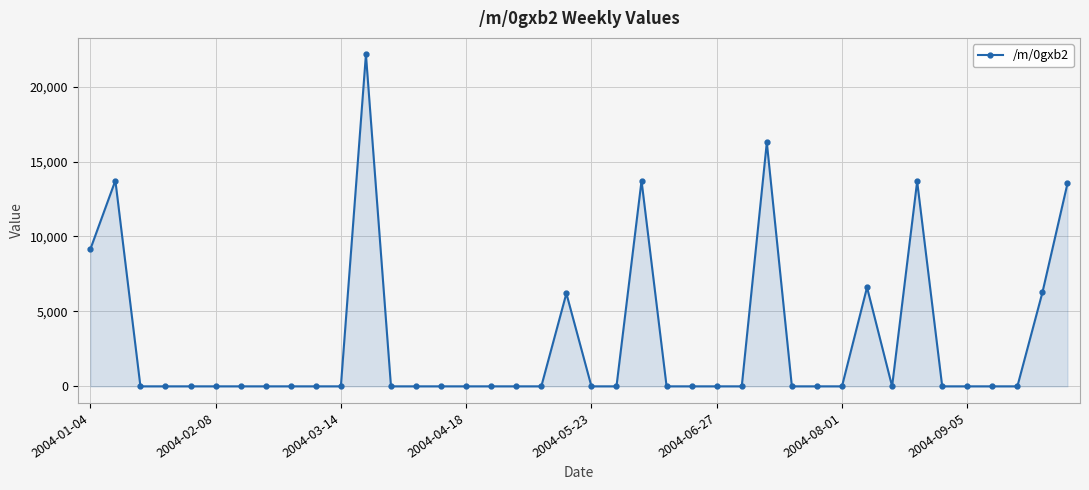

True or false: there are more than 0 points higher than both neighbors.

True